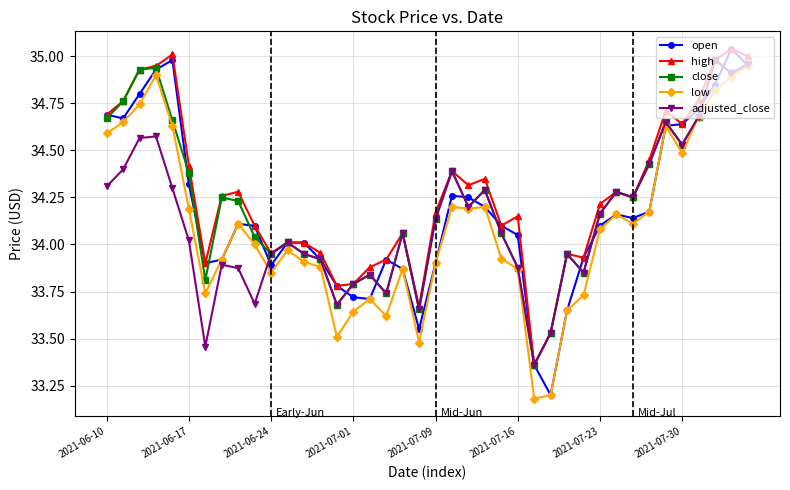

True or false: adjusted_close has more than 2 interior local peaks.

True